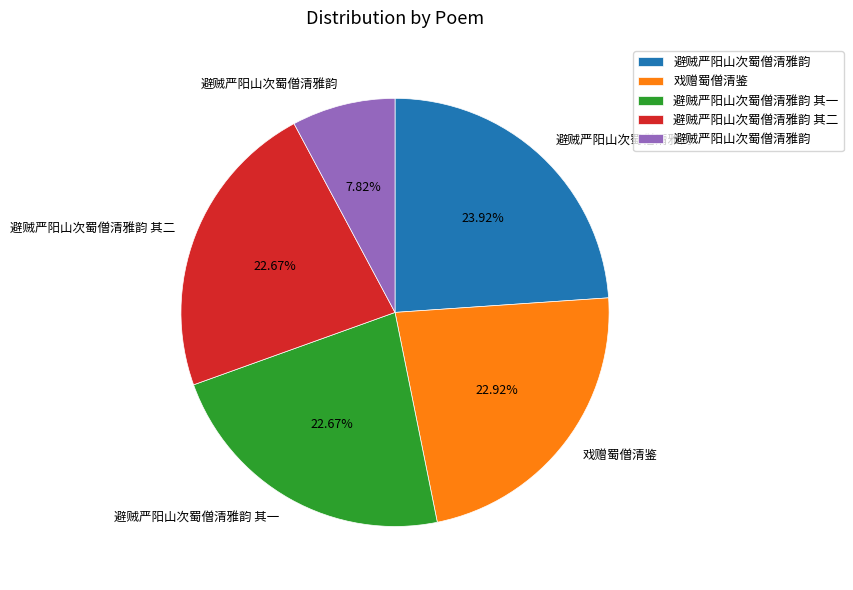

Is there a majority slice in this chart?

No